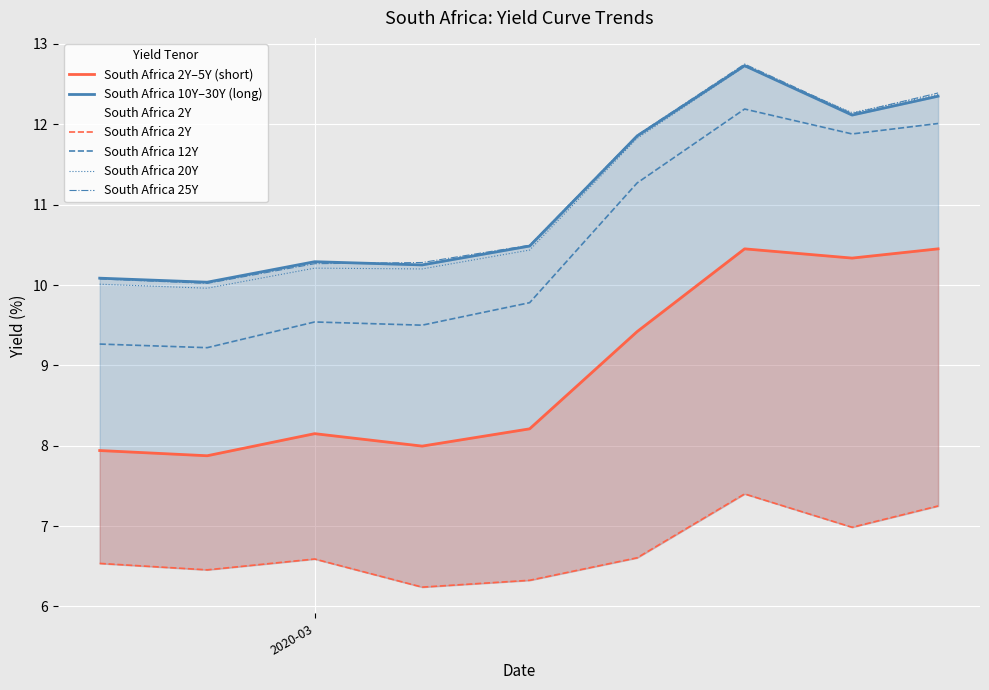

In South Africa 25Y, how many points are higher than both neighbors (excluding endpoints)?

1